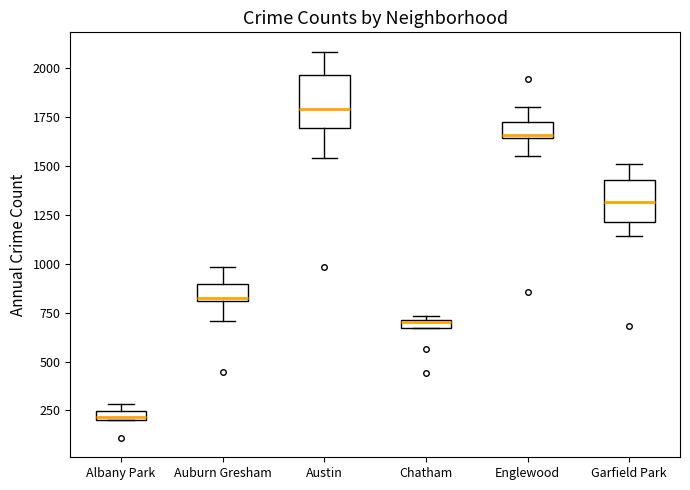

Which box's median line is the highest?

Austin